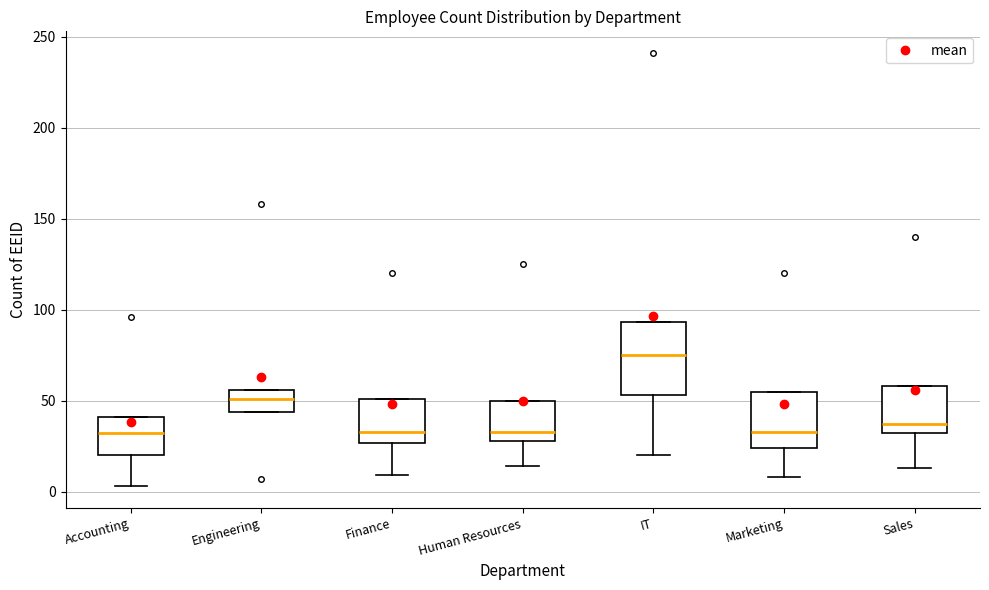

Reading left to right, read every box against the y-axis: the position of its median line, the range the box covers, and the ends of its whiskers. The values are not printed on the chart, so give them approximately, as read against the axis.

Accounting: median 30, box 20 to 40, whiskers 5 to 40
Engineering: median 50, box 45 to 55, whiskers 45 to 55
Finance: median 35, box 25 to 50, whiskers 10 to 50
Human Resources: median 35, box 30 to 50, whiskers 15 to 50
IT: median 75, box 55 to 95, whiskers 20 to 95
Marketing: median 35, box 25 to 55, whiskers 10 to 55
Sales: median 35, box 30 to 60, whiskers 15 to 60